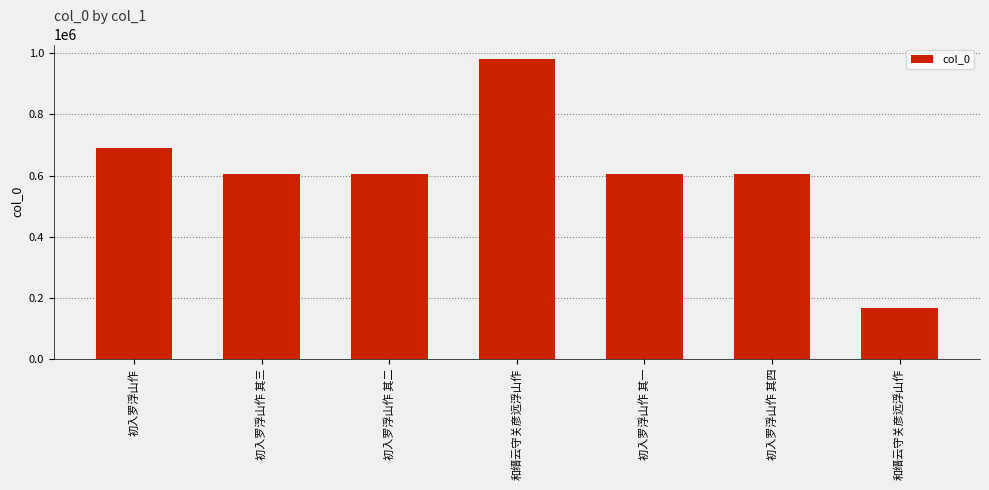

Are the bars horizontal?

No